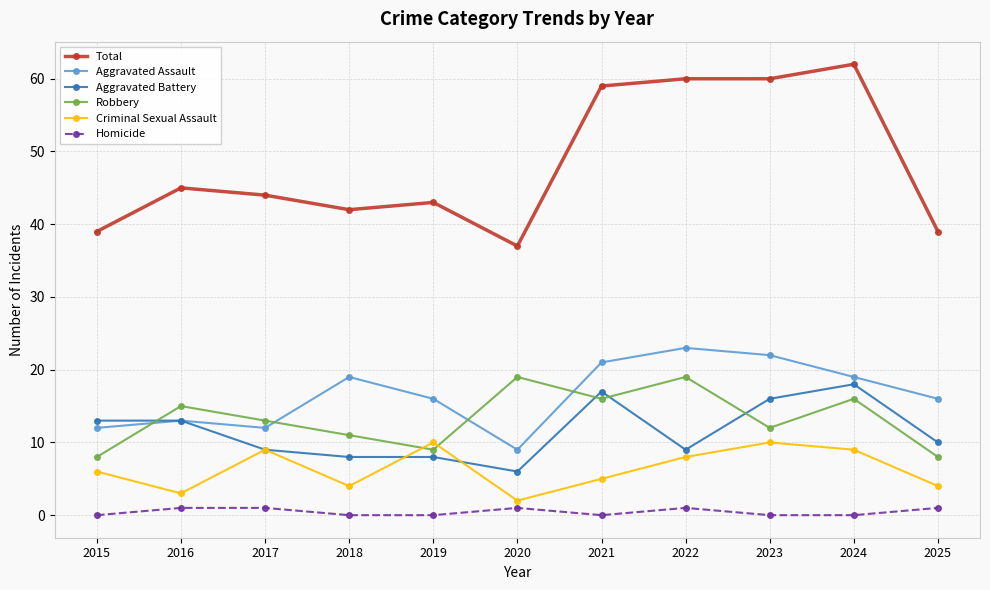

What is the value of the Aggravated Battery point at the 6th from the left?

6